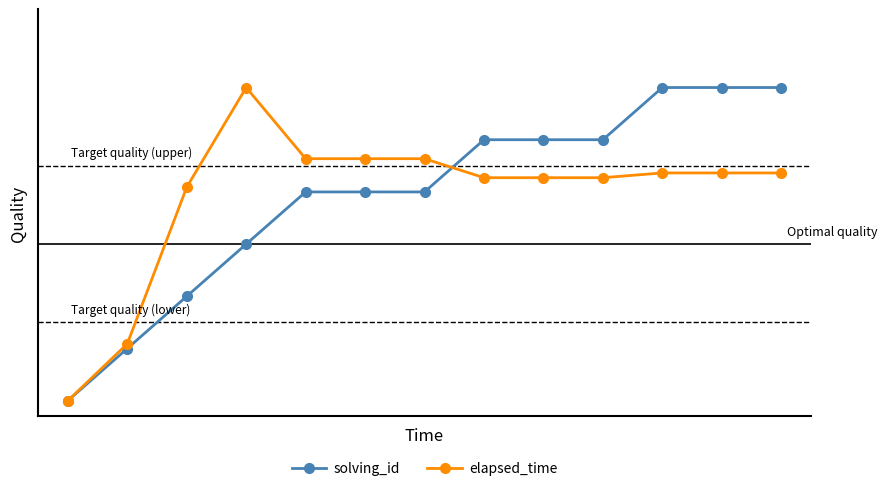

What are all the series names shown in the legend?

solving_id, elapsed_time